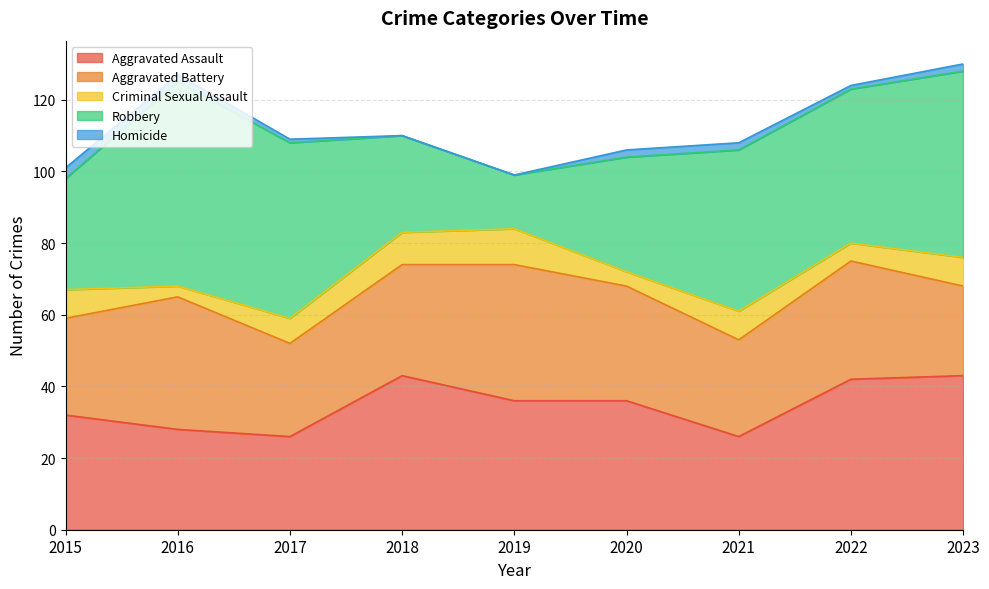

How many Homicide values are between 1 and 2?

6